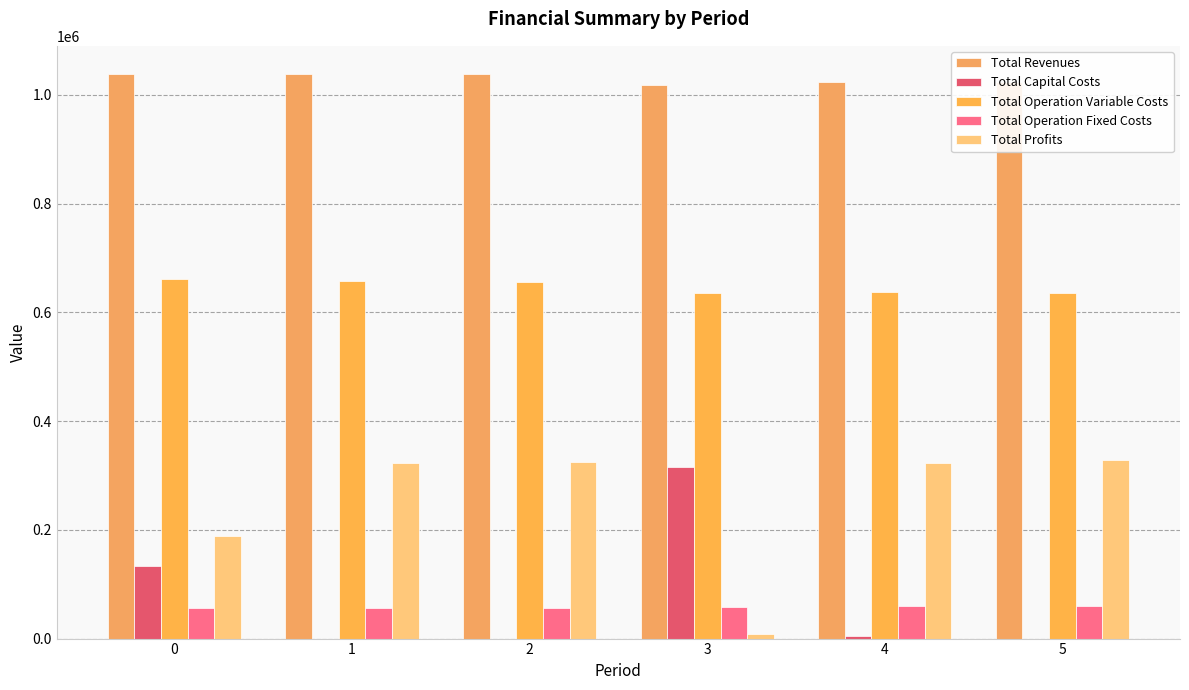

Reading left to right, what are all the values shown in this chart?

Total Revenues: 1038186.2	1038186.2	1038186.2	1018858.3	1024374.6	1024374.6
Total Capital Costs: 132704.0	0.0	0.0	315904.0	4800.0	0.0
Total Operation Variable Costs: 660438.3	658376.8	656312.5	636180.8	637991.5	636029.8
Total Operation Fixed Costs: 56549.2	56549.2	56549.2	58547.3	59051.8	59051.8
Total Profits: 188494.7	323260.1	325324.4	8226.1	322531.3	329293.0